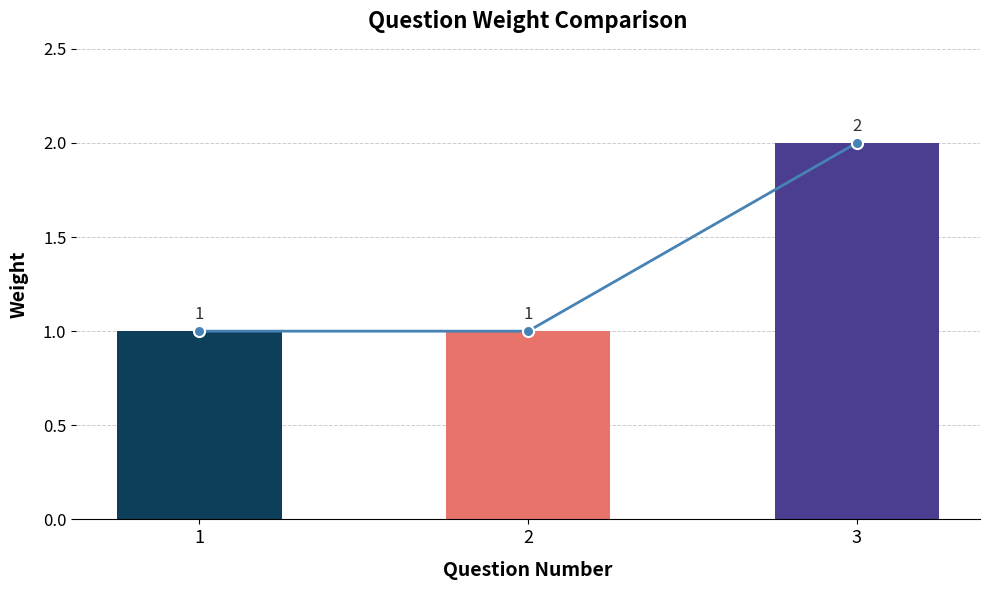

What is the smallest value displayed?

1